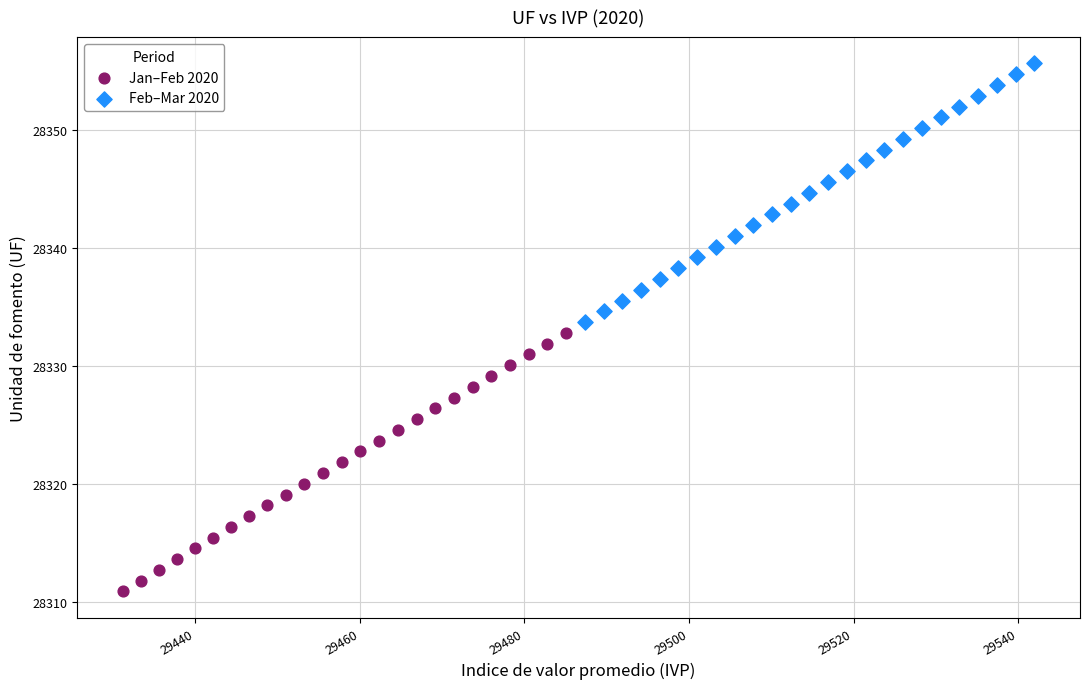

Which series contains the highest Y value?

Feb–Mar 2020